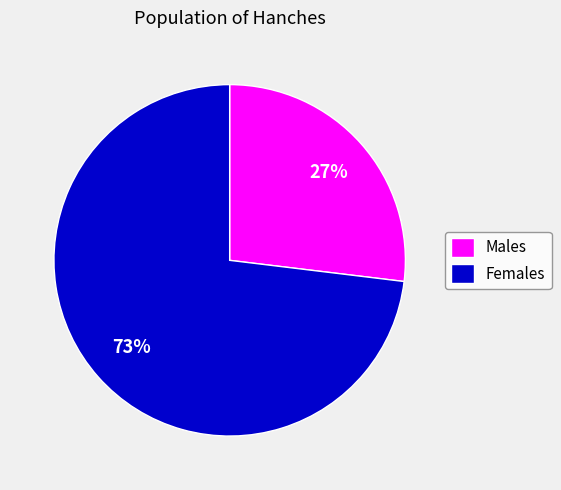

Between Males and Females, which is larger?

Females